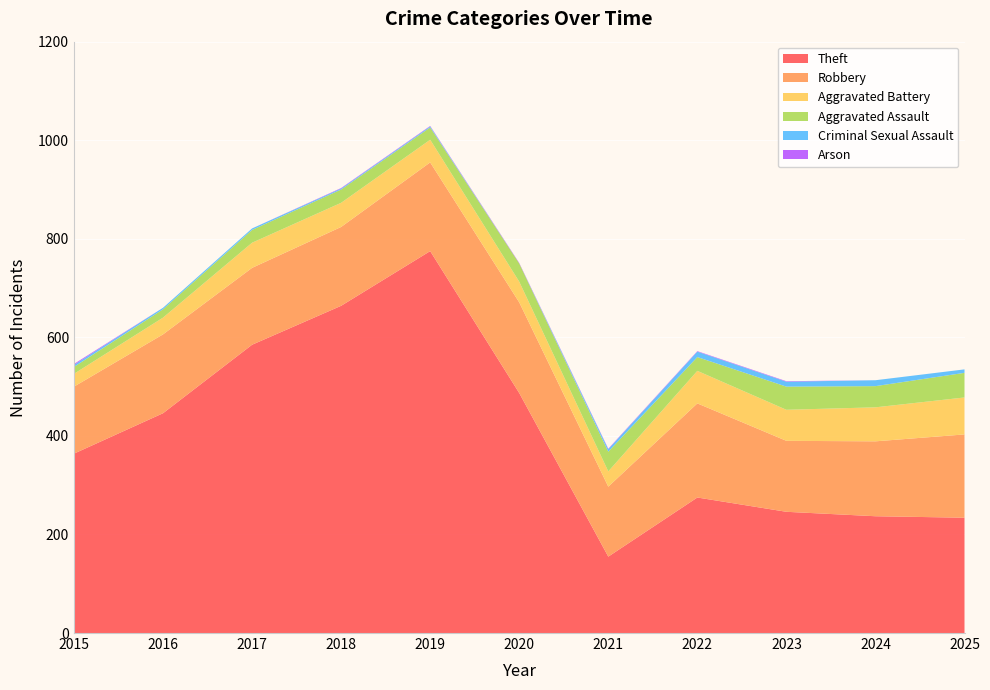

Reading left to right, extract all data points from this chart.

Theft: 2015=364	2016=446	2017=585	2018=664	2019=775	2020=487	2021=155	2022=275	2023=246	2024=237	2025=234
Robbery: 2015=136	2016=160	2017=156	2018=160	2019=180	2020=184	2021=142	2022=191	2023=144	2024=152	2025=169
Aggravated Battery: 2015=26	2016=34	2017=51	2018=49	2019=46	2020=42	2021=31	2022=66	2023=63	2024=69	2025=75
Aggravated Assault: 2015=14	2016=17	2017=26	2018=27	2019=25	2020=37	2021=40	2022=28	2023=47	2024=43	2025=50
Criminal Sexual Assault: 2015=4	2016=3	2017=3	2018=2	2019=2	2020=0	2021=5	2022=11	2023=10	2024=12	2025=7
Arson: 2015=2	2016=0	2017=0	2018=1	2019=1	2020=1	2021=1	2022=1	2023=1	2024=0	2025=0